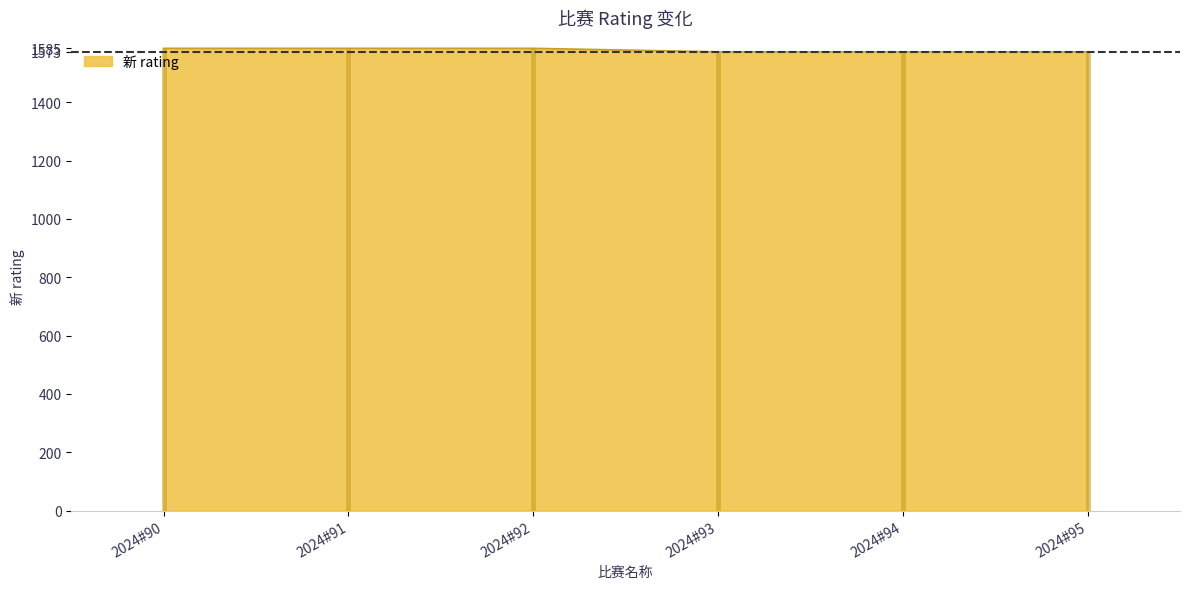

Count the values in the range 1573 to 1585.

6